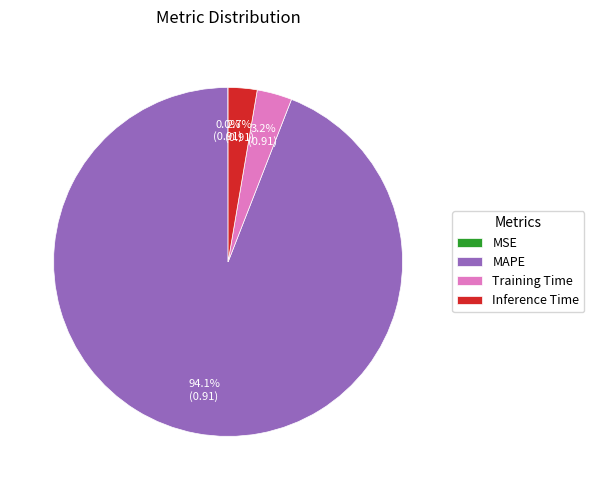

Combined, what portion of the pie is Inference Time and Training Time?

5.9%